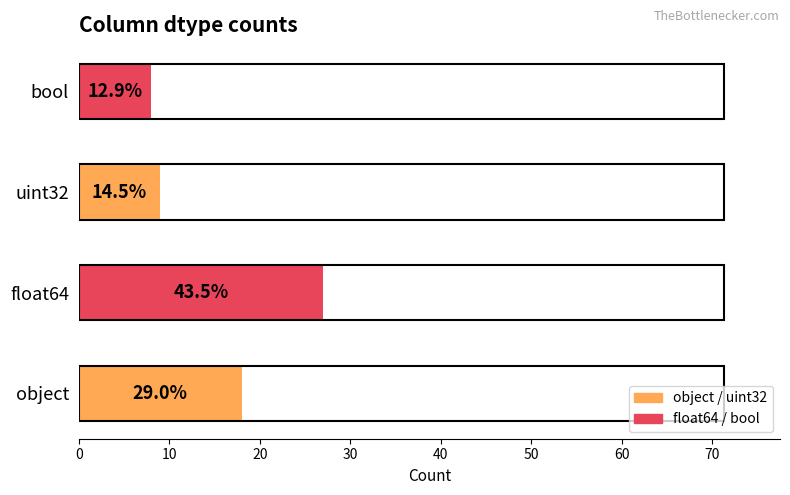

What is the smallest value displayed?

8